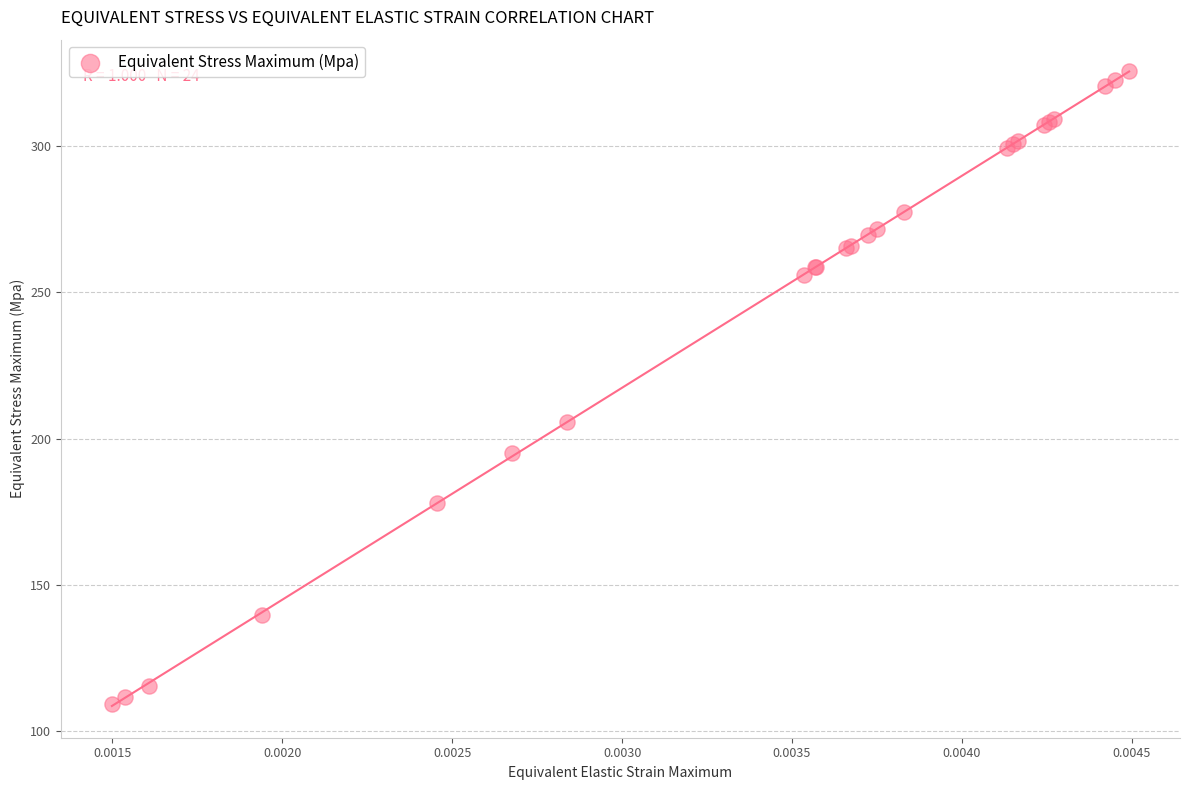

What Y value in the scatter plot is closest to 217?

205.8